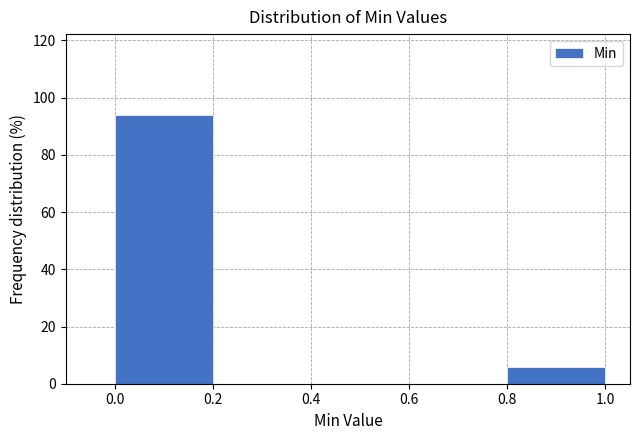

Reading left to right, transcribe this chart: for each bar, give the range it covers on the x-axis and its height. The values are not printed on the chart, so give them approximately, as read against the axis.

0.0 to 0.2: 94
0.2 to 0.4: 0
0.4 to 0.6: 0
0.6 to 0.8: 0
0.8 to 1.0: 6